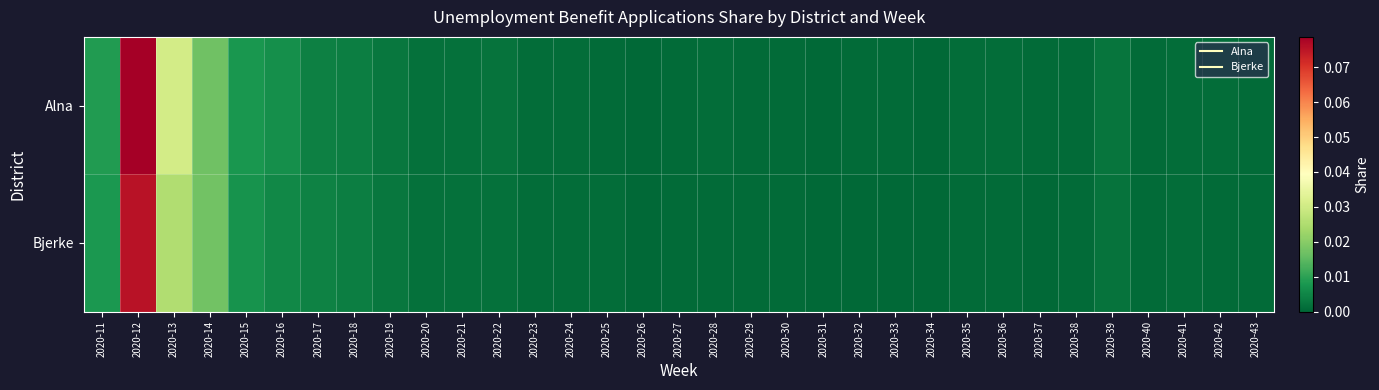

Reading left to right, what are all the values shown in this chart?

Alna: 2020-11=0.0	2020-12=0.1	2020-13=0.0	2020-14=0.0	2020-15=0.0	2020-16=0.0	2020-17=0.0	2020-18=0.0	2020-19=0.0	2020-20=0.0	2020-21=0.0	2020-22=0.0	2020-23=0.0	2020-24=0.0	2020-25=0.0	2020-26=0.0	2020-27=0.0	2020-28=0.0	2020-29=0.0	2020-30=0.0	2020-31=0.0	2020-32=0.0	2020-33=0.0	2020-34=0.0	2020-35=0.0	2020-36=0.0	2020-37=0.0	2020-38=0.0	2020-39=0.0	2020-40=0.0	2020-41=0.0	2020-42=0.0	2020-43=0.0
Bjerke: 2020-11=0.0	2020-12=0.1	2020-13=0.0	2020-14=0.0	2020-15=0.0	2020-16=0.0	2020-17=0.0	2020-18=0.0	2020-19=0.0	2020-20=0.0	2020-21=0.0	2020-22=0.0	2020-23=0.0	2020-24=0.0	2020-25=0.0	2020-26=0.0	2020-27=0.0	2020-28=0.0	2020-29=0.0	2020-30=0.0	2020-31=0.0	2020-32=0.0	2020-33=0.0	2020-34=0.0	2020-35=0.0	2020-36=0.0	2020-37=0.0	2020-38=0.0	2020-39=0.0	2020-40=0.0	2020-41=0.0	2020-42=0.0	2020-43=0.0